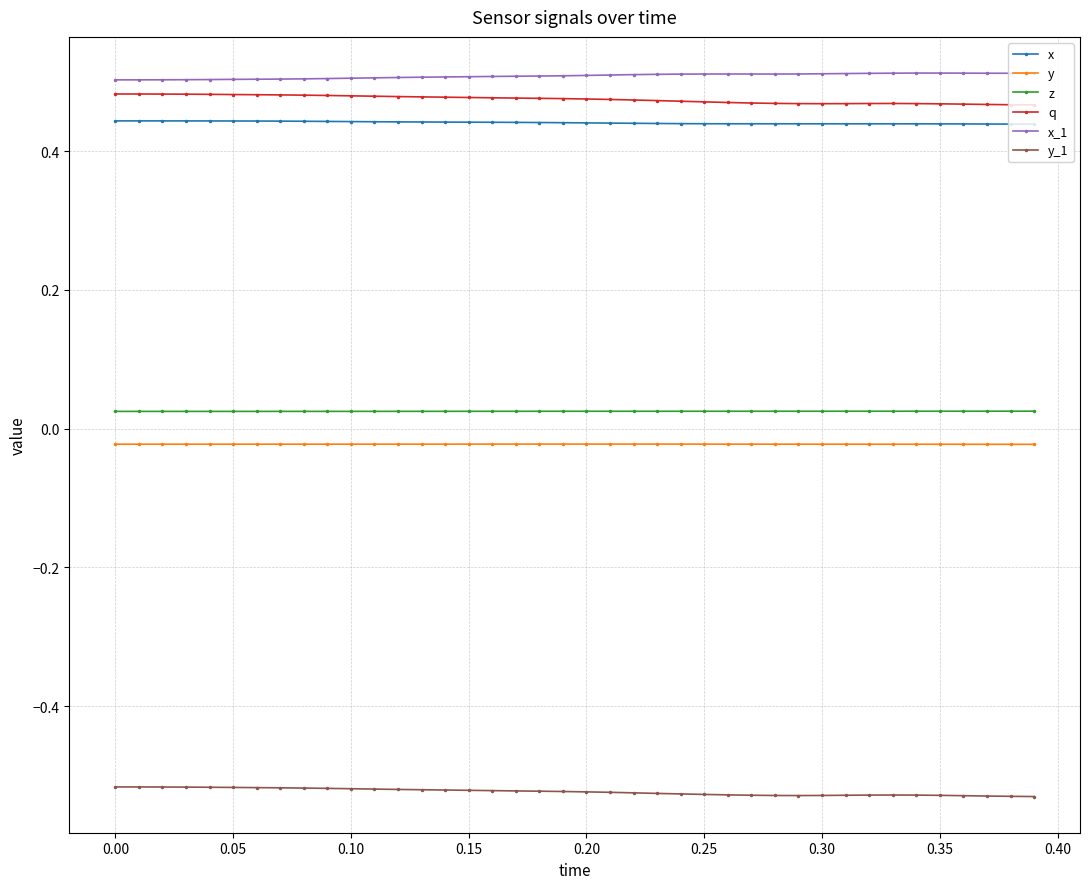

What are all the series names shown in the legend?

x, y, z, q, x_1, y_1